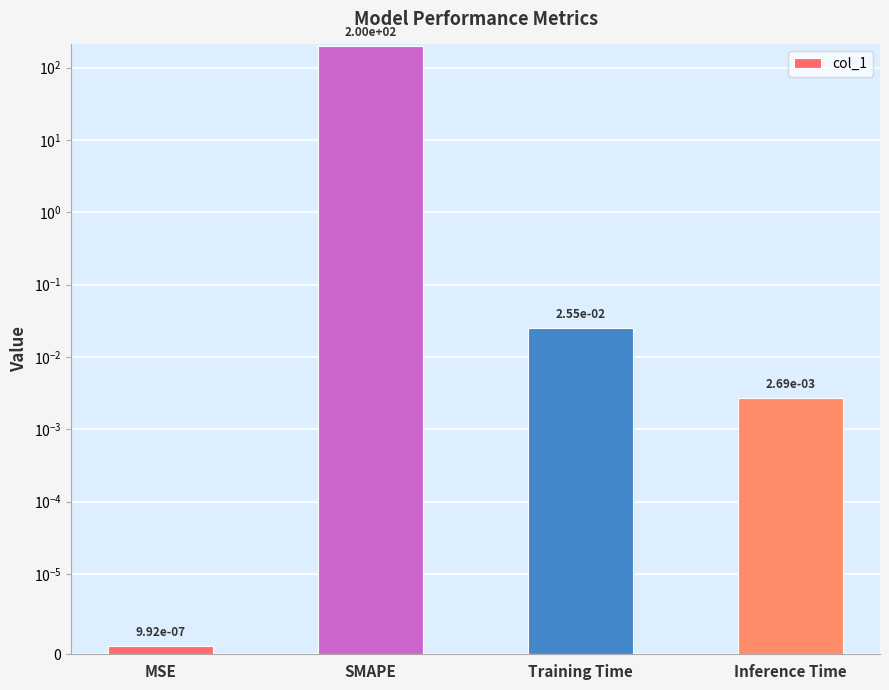

What is the label of the 1st bar from the left?

MSE